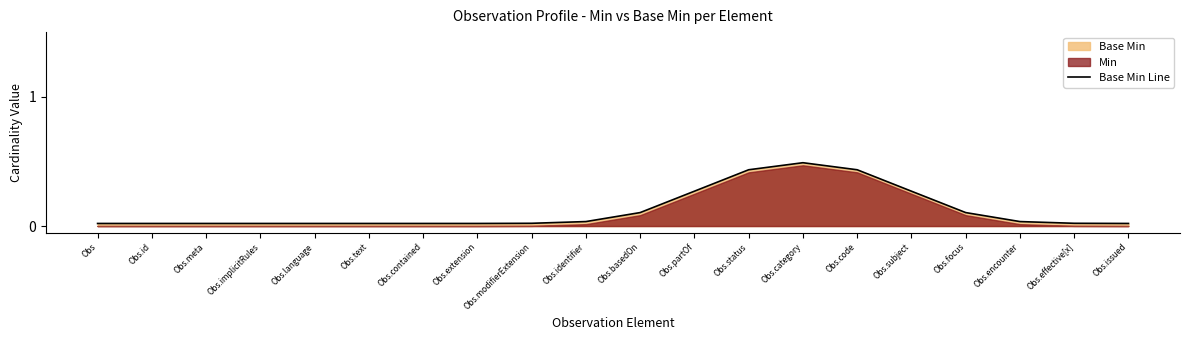

Between Obs.contained and Obs.text, which is larger?

Obs.contained